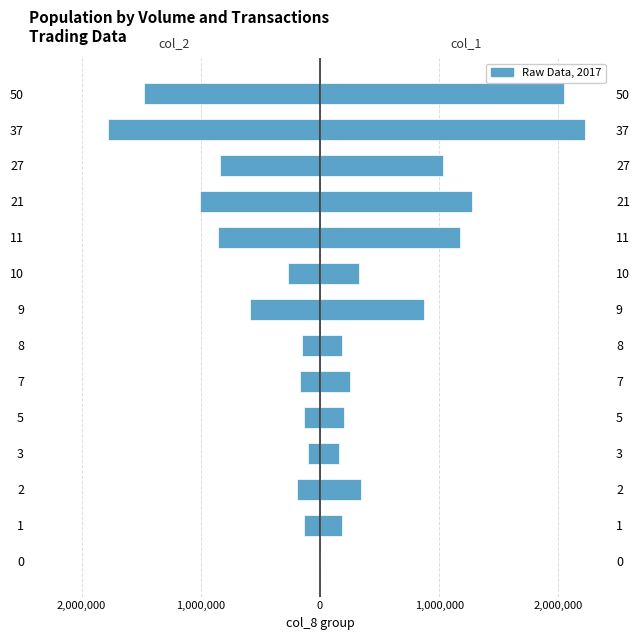

Which series has the widest spread of values?

col_1 (Volume)